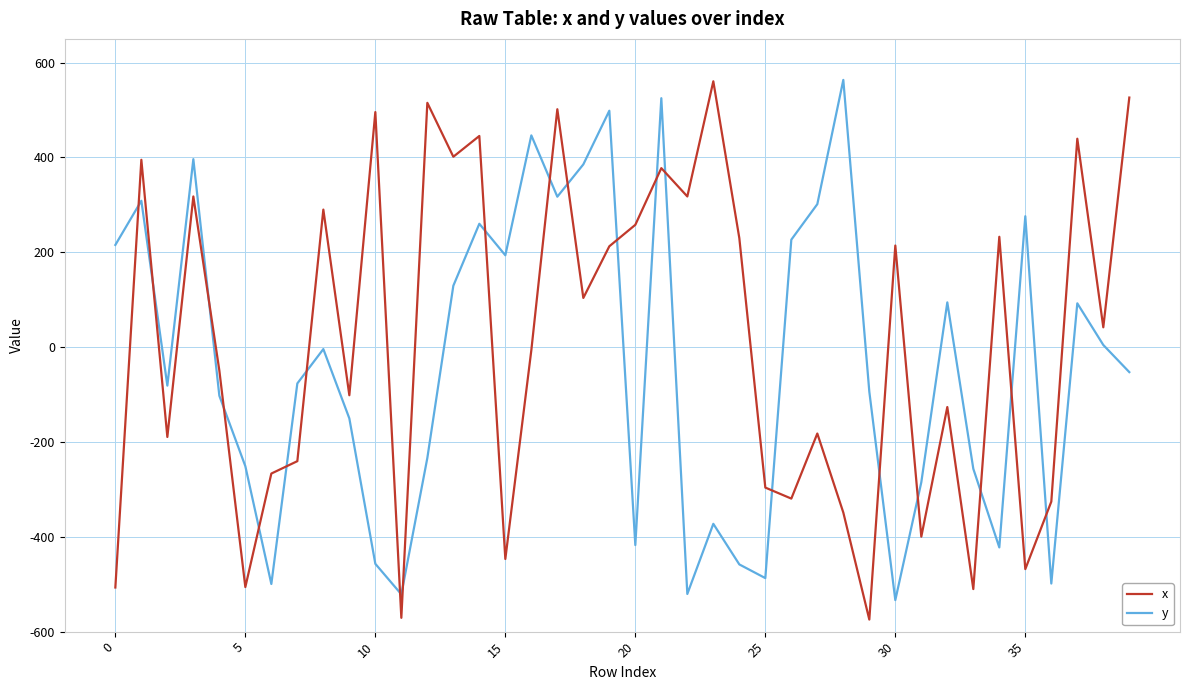

Rank the series by their average value, from highest to lowest.

x, y